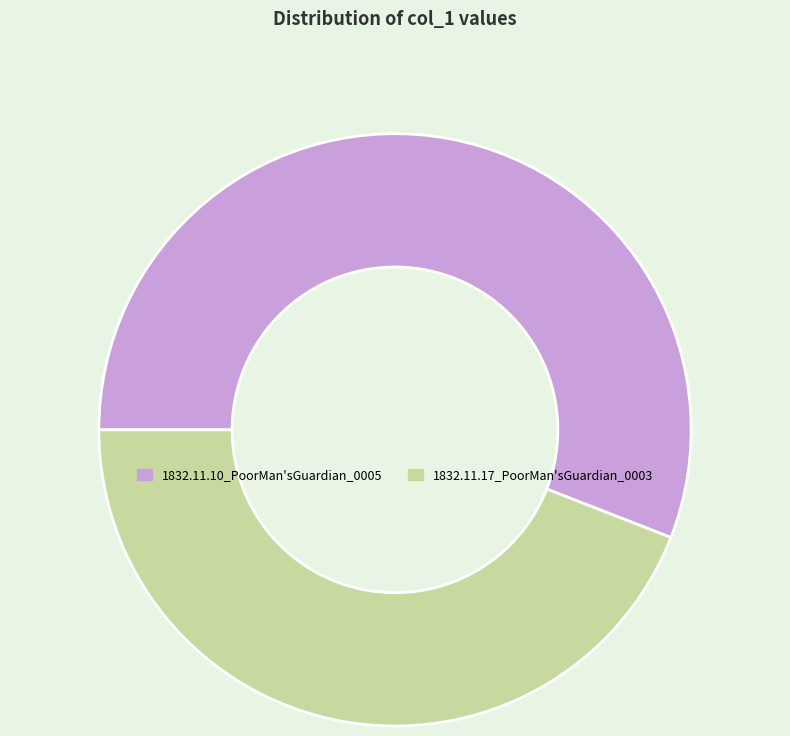

Count the number of slices in the pie.

2